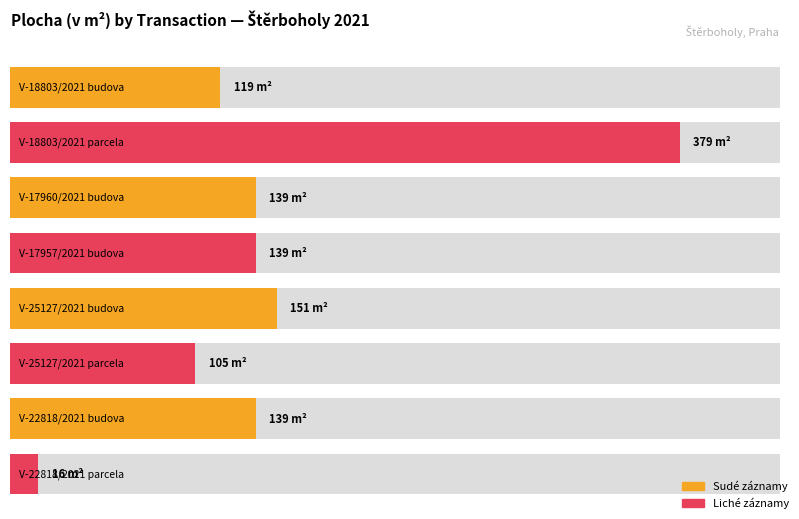

What is the change in value from V-25127/2021 budova to V-22818/2021 budova?

-12